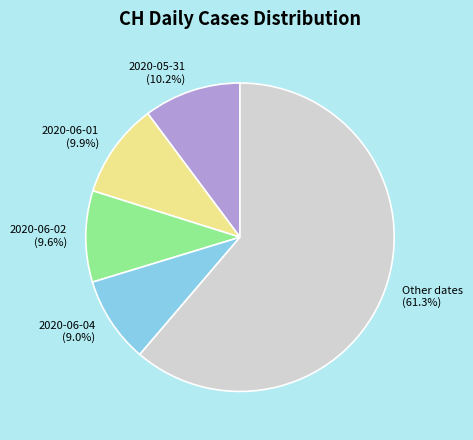

Which category accounts for the majority?

Other dates